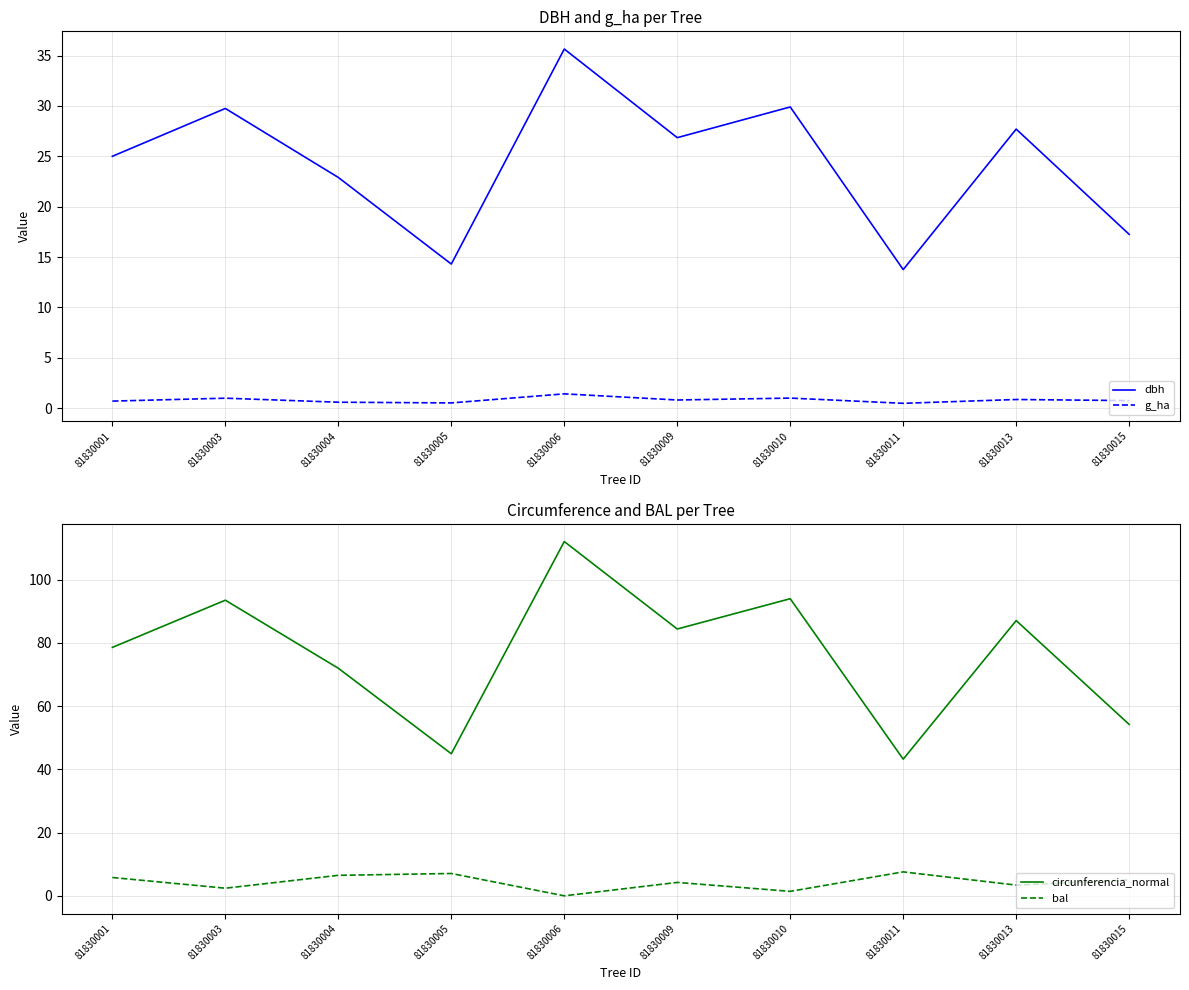

What is the approximate value of bal at 81830001?

5.8